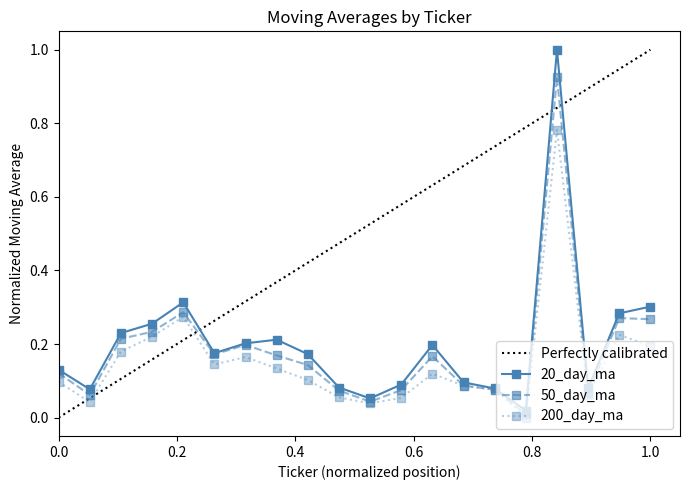

Which series has the widest spread of values?

20_day_ma